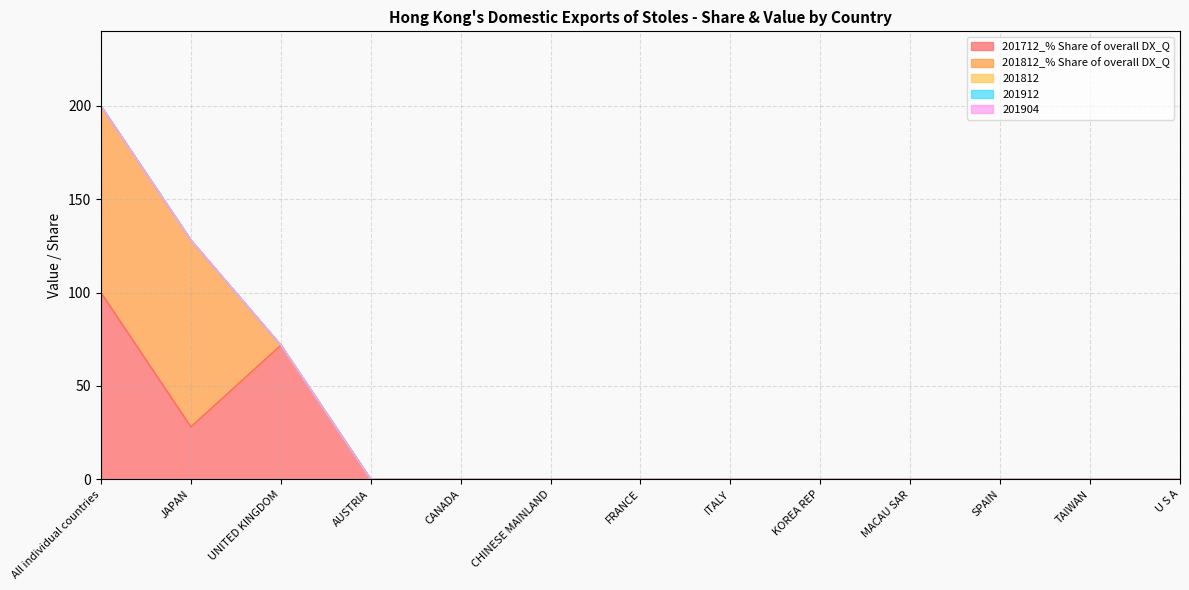

List the series in order of their peak value, lowest first.

201812, 201912, 201904, 201712_% Share of overall DX_Q, 201812_% Share of overall DX_Q